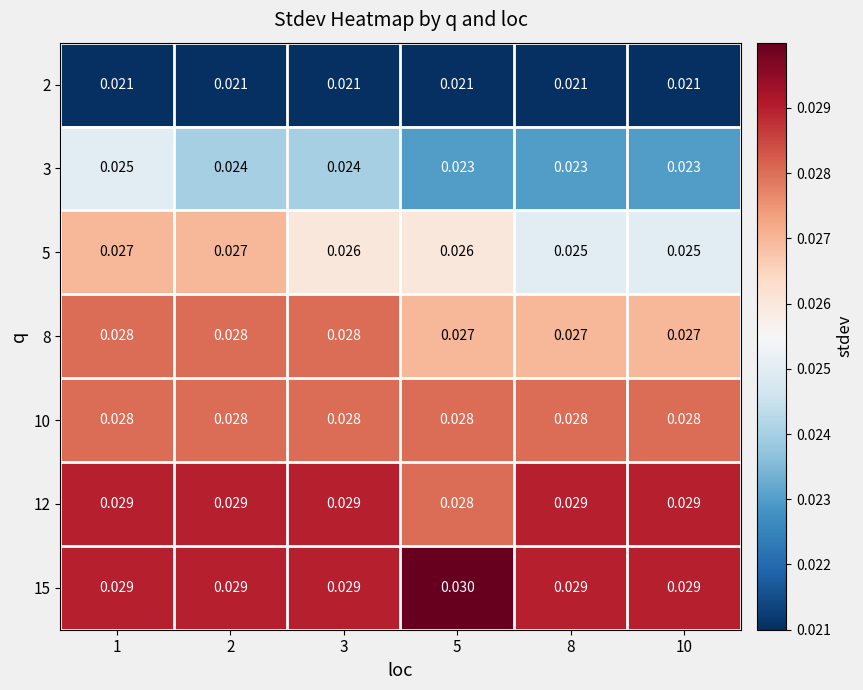

Is the value of 3 at 3 greater than the value of 15 at 5?

No